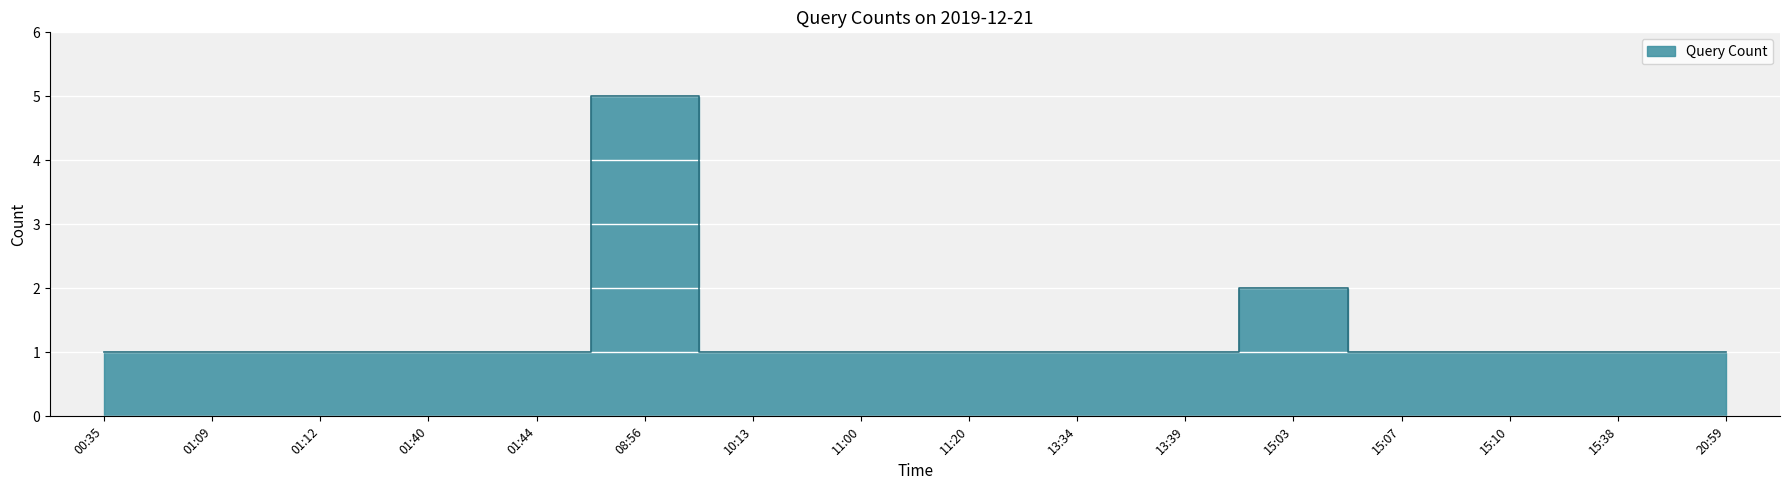

Rank the categories by value from highest to lowest.

08:56, 15:03, 00:35, 01:09, 01:12, 01:40, 01:44, 10:13, 11:00, 11:20, 13:34, 13:39, 15:07, 15:10, 15:38, 20:59